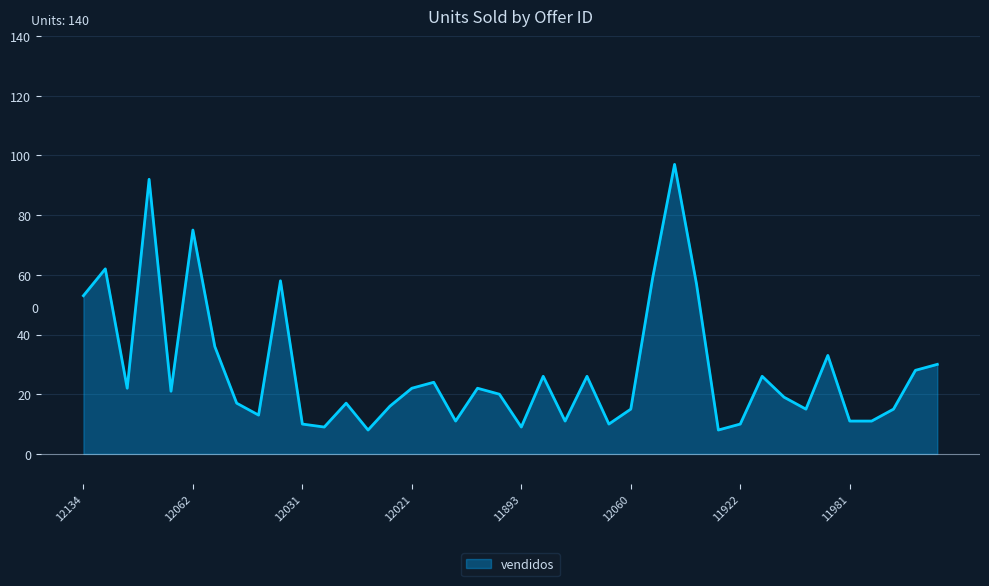

How many lines are shown in the chart?

1